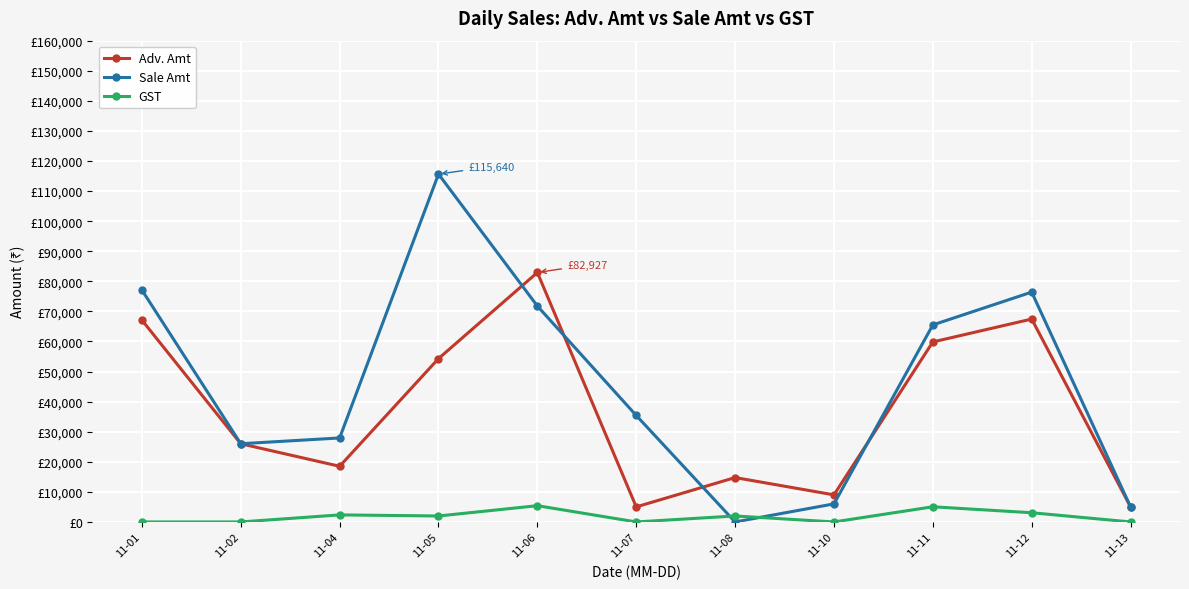

Is this an area chart (filled region under the line)?

No